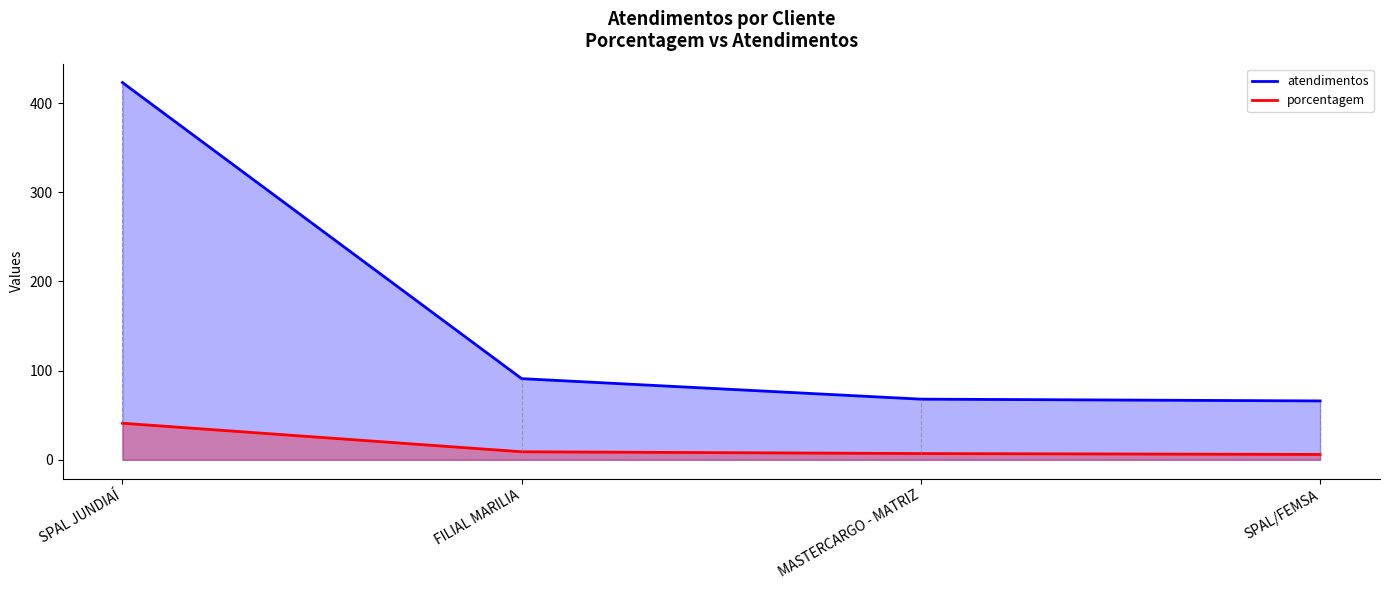

What position from the left is MASTERCARGO - MATRIZ?

3